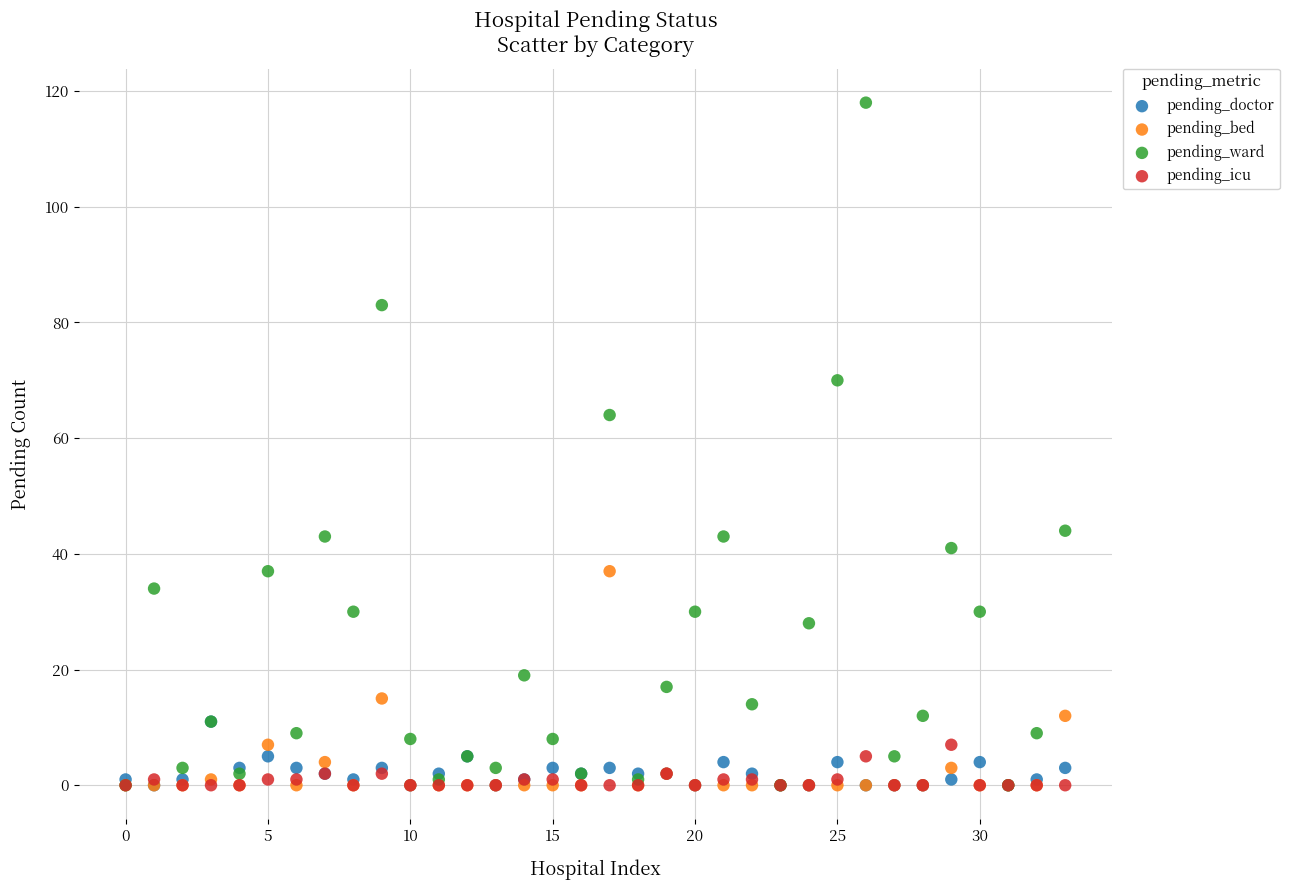

Which series reaches the maximum Y coordinate?

pending_ward